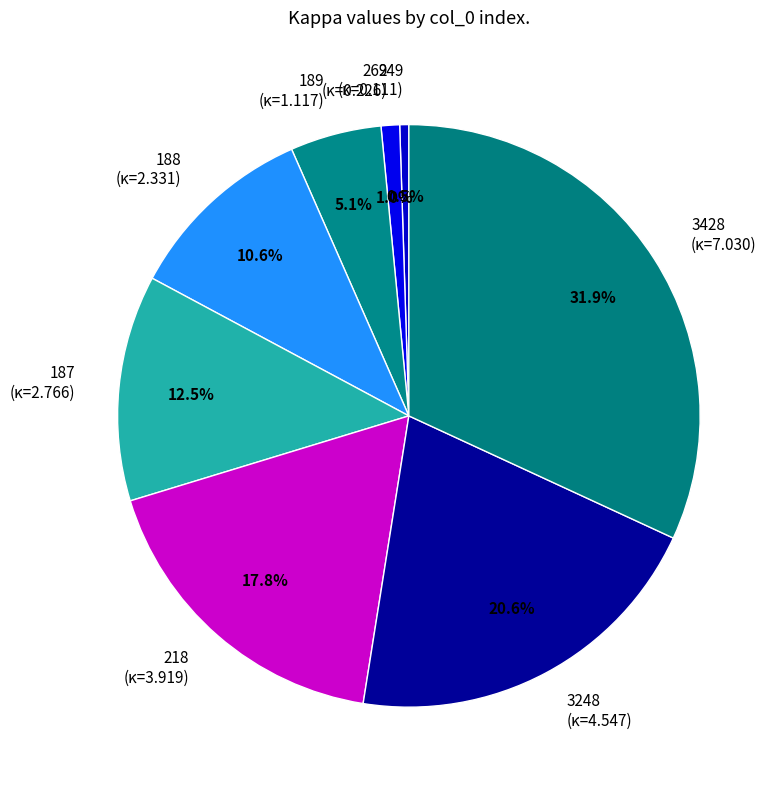

What percentage is the 188 slice, to the nearest percent?

11%